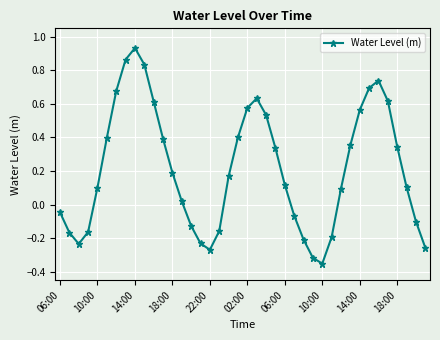

Does the chart have visible grid lines?

Yes